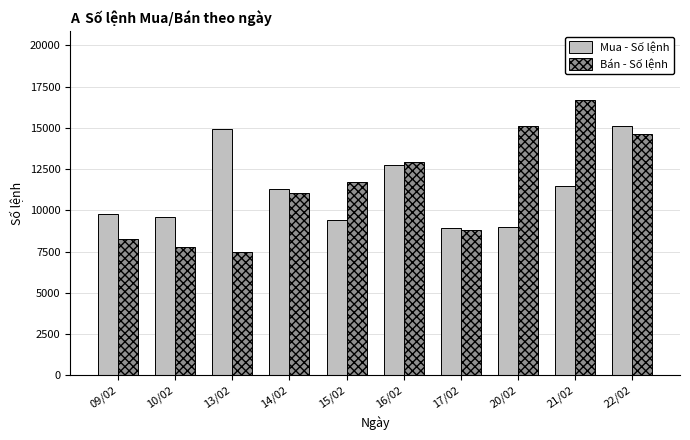

Which series has the largest range (max minus min)?

Bán - Số lệnh